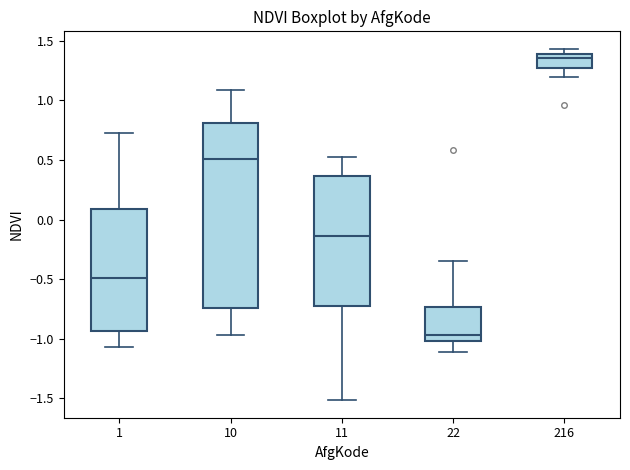

Where does the median line of the box at x = 11 sit on the y-axis? The values are not printed on the chart, so give them approximately, as read against the axis.

-0.15